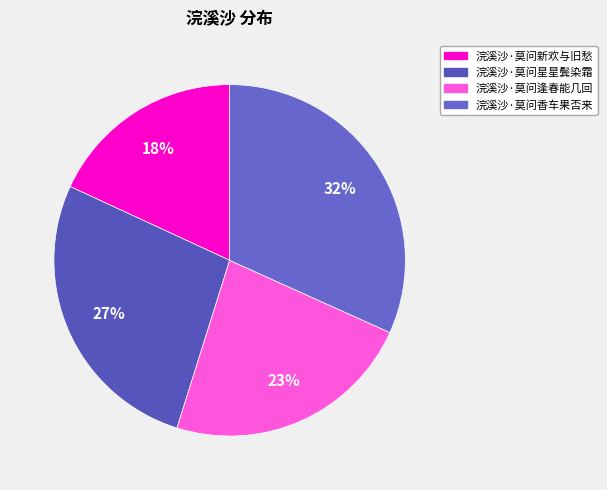

Count the number of slices in the pie.

4